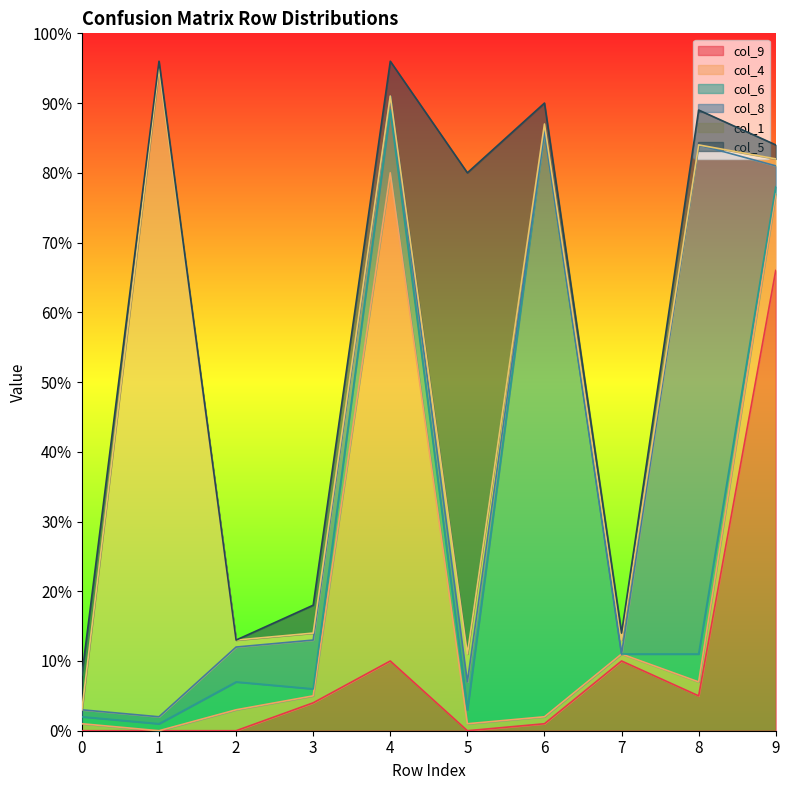

How many values in the col_1 series are below 1?

3